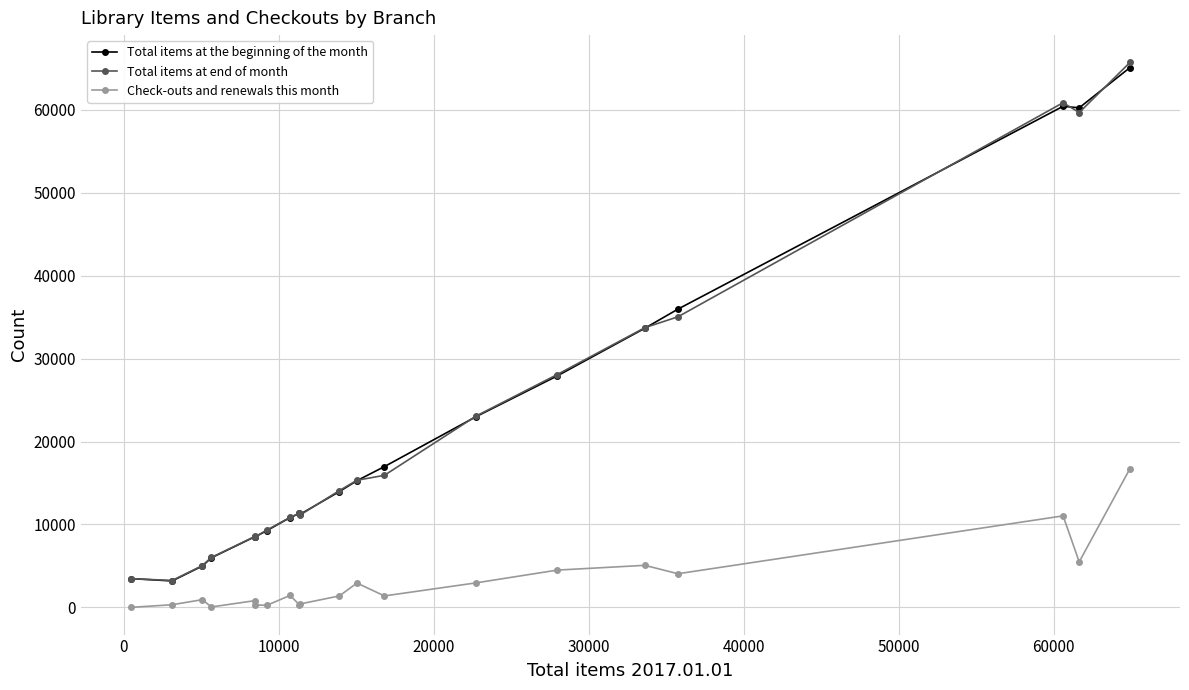

True or false: Total items at the beginning of the month and Check-outs and renewals this month intersect in this chart.

False